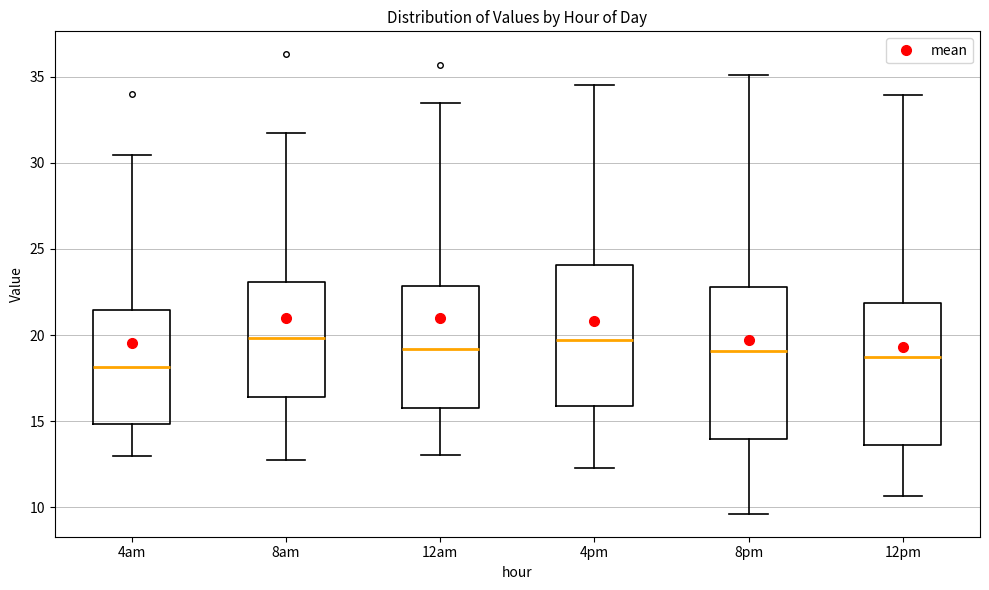

Reading left to right, transcribe this box plot: for each box, give where its median line is, the range the box spans, and where its two whiskers end, as read against the y-axis. The values are not printed on the chart, so give them approximately, as read against the axis.

4am: median 18.0, box 15.0 to 21.5, whiskers 13.0 to 30.5
8am: median 20.0, box 16.5 to 23.0, whiskers 13.0 to 31.5
12am: median 19.0, box 15.5 to 23.0, whiskers 13.0 to 33.5
4pm: median 19.5, box 16.0 to 24.0, whiskers 12.5 to 34.5
8pm: median 19.0, box 14.0 to 23.0, whiskers 9.5 to 35.0
12pm: median 19.0, box 13.5 to 22.0, whiskers 10.5 to 34.0